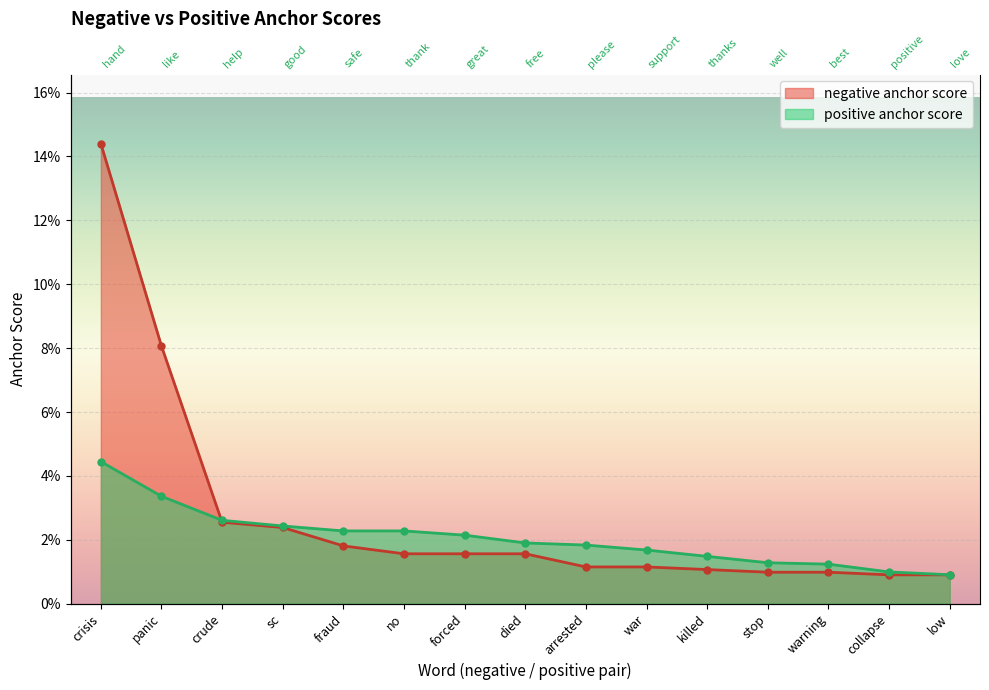

At which category does the chart reach its peak across all series?

crisis